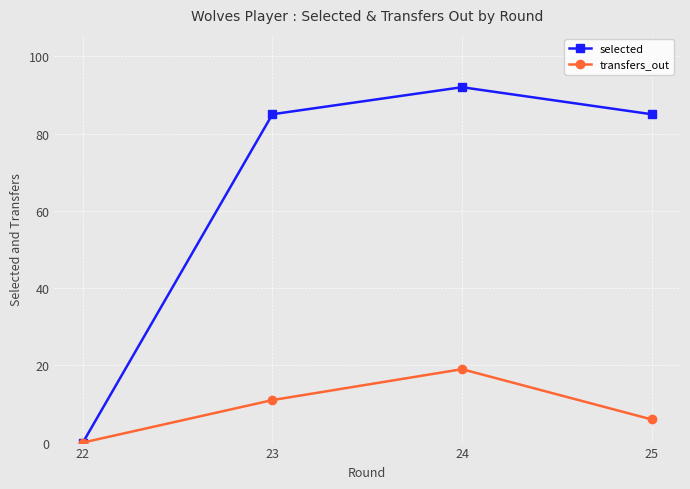

At which label is transfers_out closest to 9?

23